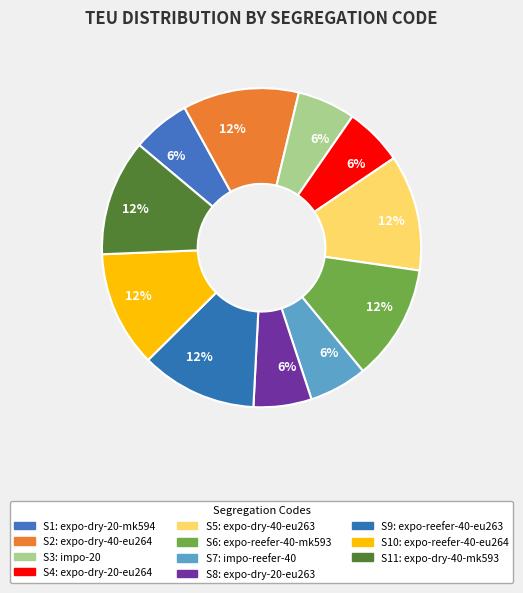

How many segments does this pie chart have?

11